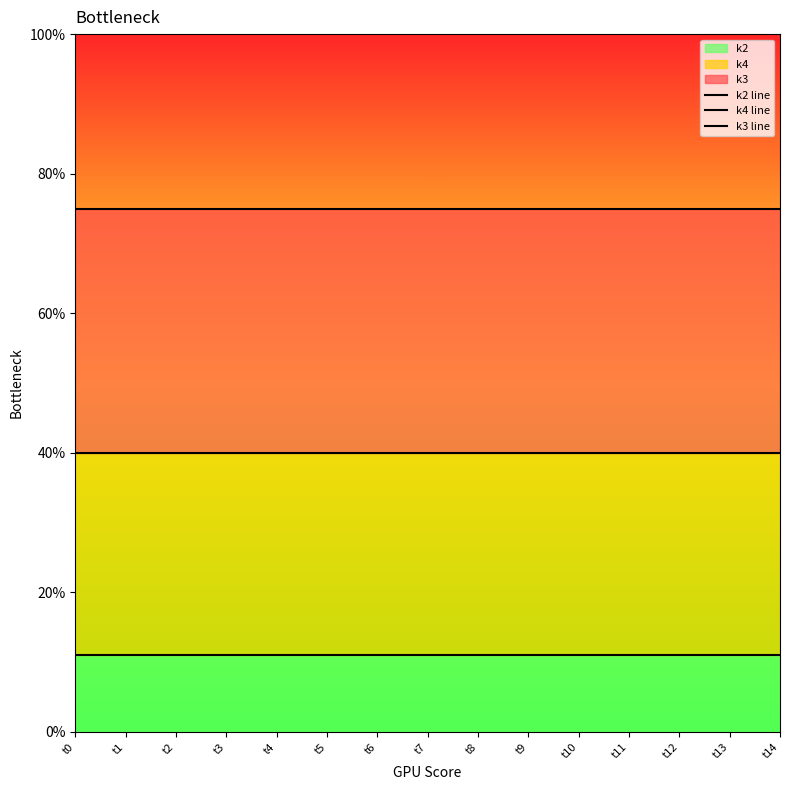

Reading left to right, transcribe all the data shown in this chart.

k2 line: t0=11	t1=11	t2=11	t3=11	t4=11	t5=11	t6=11	t7=11	t8=11	t9=11	t10=11	t11=11	t12=11	t13=11	t14=11
k4 line: t0=40	t1=40	t2=40	t3=40	t4=40	t5=40	t6=40	t7=40	t8=40	t9=40	t10=40	t11=40	t12=40	t13=40	t14=40
k3 line: t0=75	t1=75	t2=75	t3=75	t4=75	t5=75	t6=75	t7=75	t8=75	t9=75	t10=75	t11=75	t12=75	t13=75	t14=75